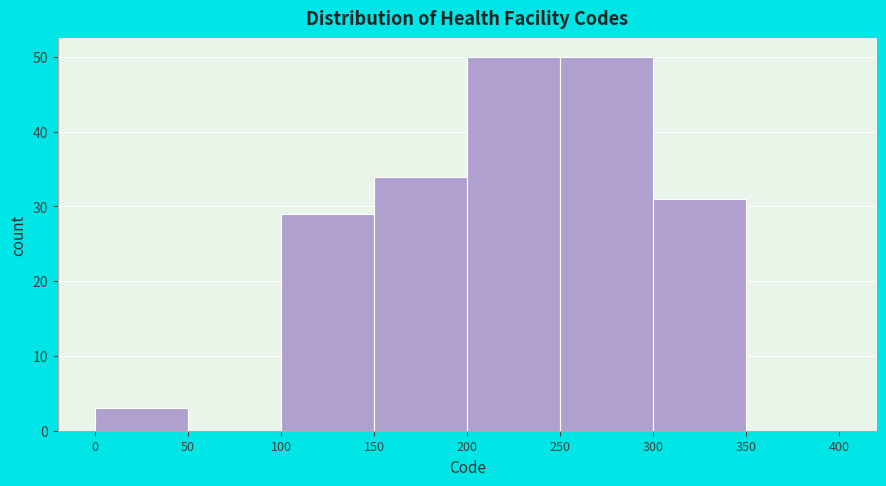

How tall is the bar that spans 250 to 300 on the x-axis? The values are not printed on the chart, so give them approximately, as read against the axis.

50